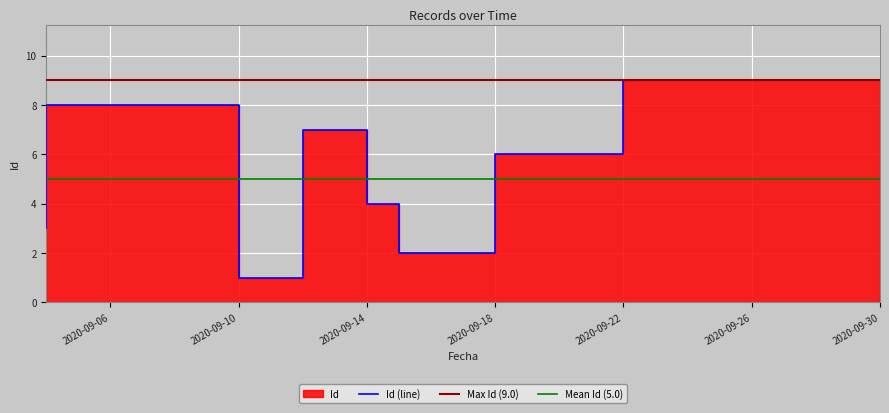

Does the chart display data point markers on the line(s)?

No